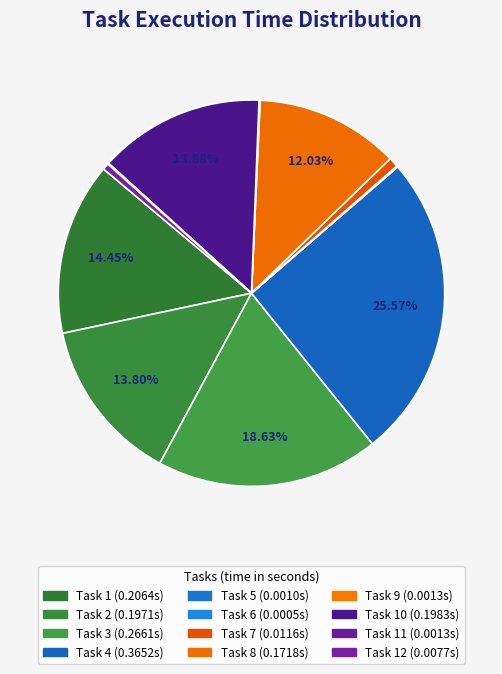

Which slice is the largest?

Task 4